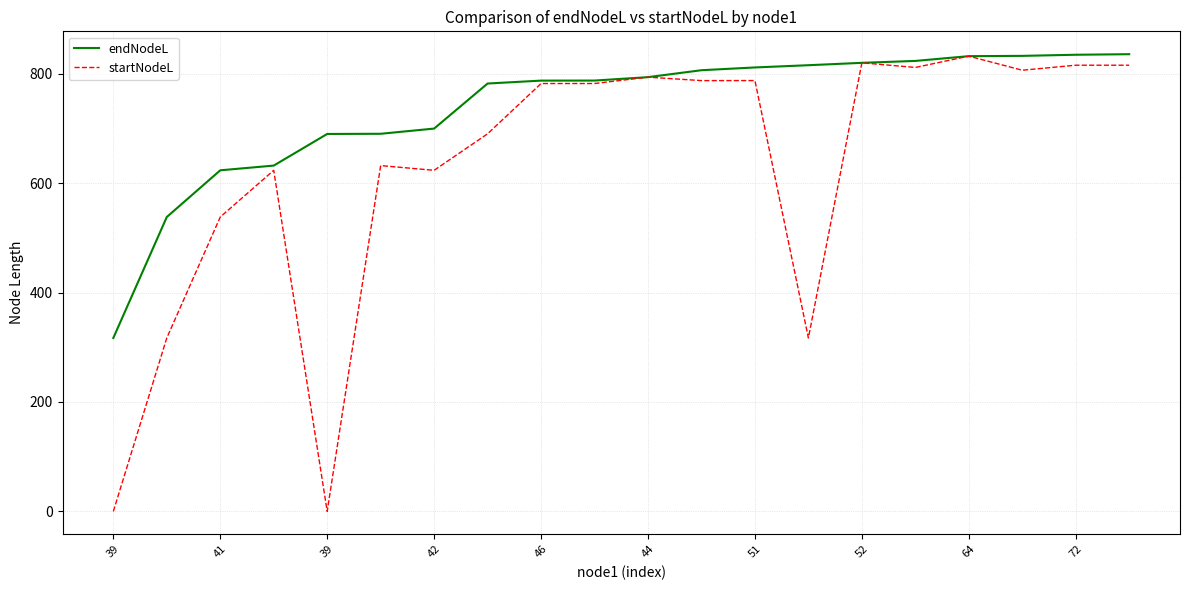

List the series in order of their overall mean, highest first.

endNodeL, startNodeL